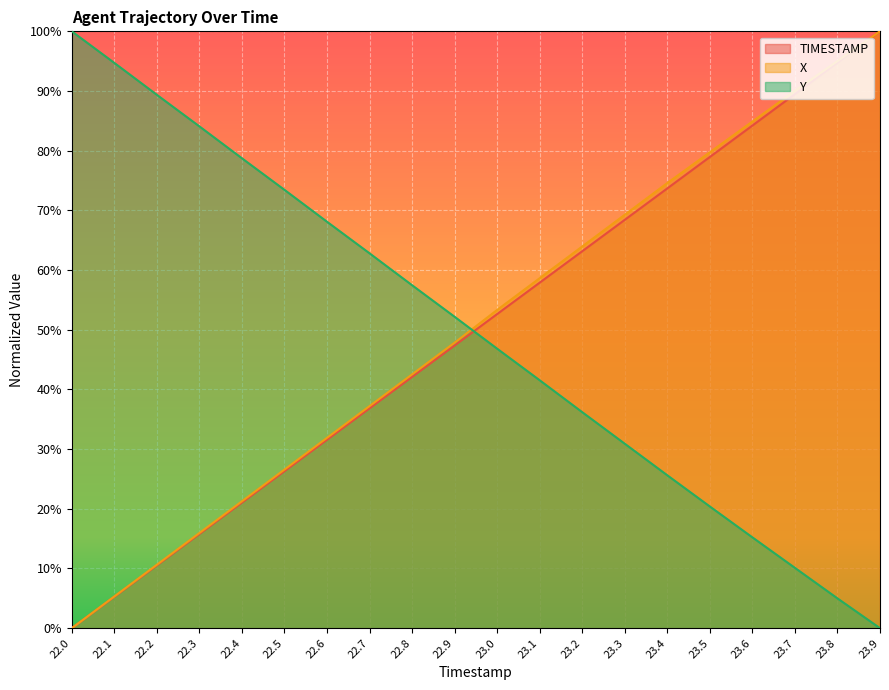

What is the maximum value shown in the chart?

100.0